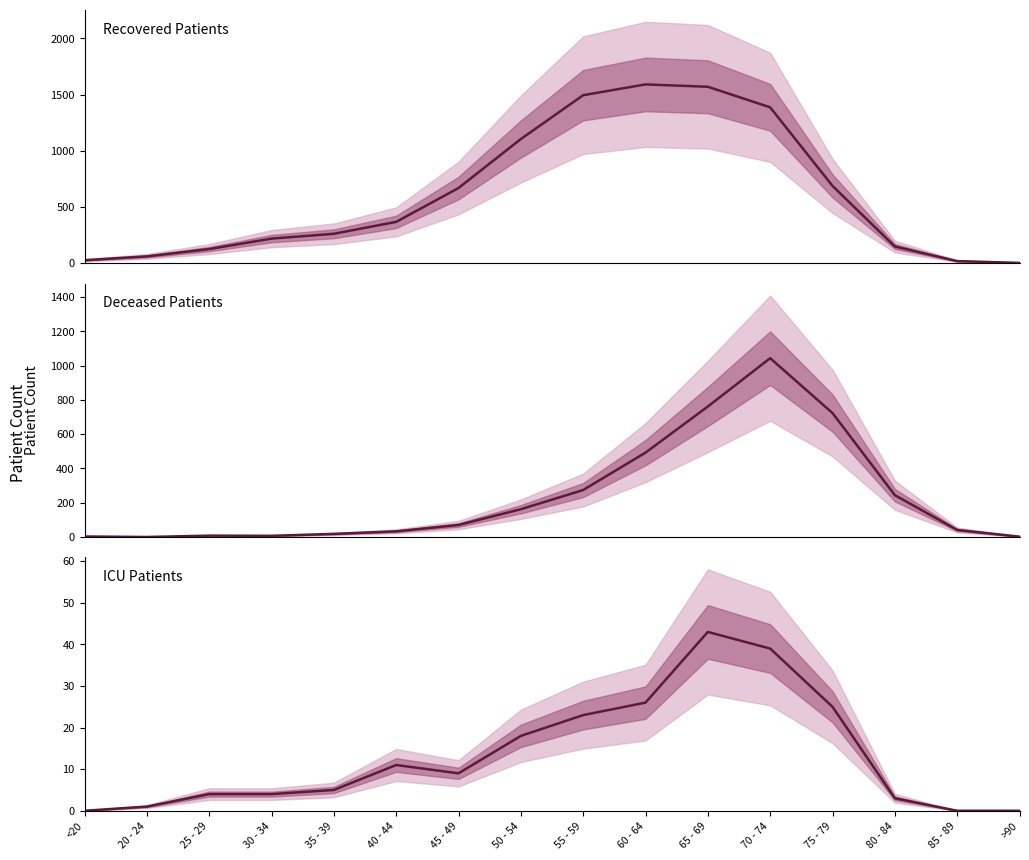

After their last crossing, which series has the higher values: recovered_patients or deceased_patients?

recovered_patients